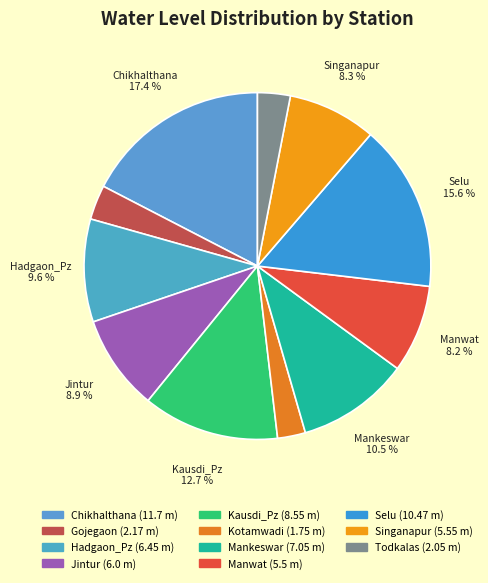

To the nearest percent, what is the difference between the largest and smallest slice percentages?

15%